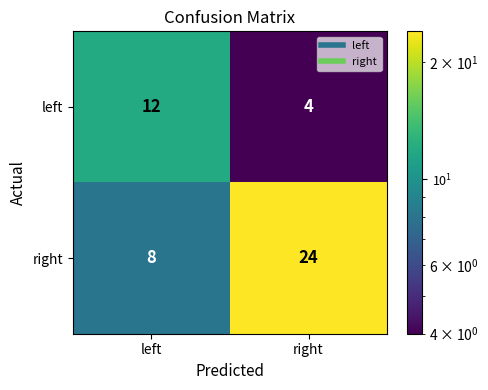

The right series shows 8 at left. True or false?

True